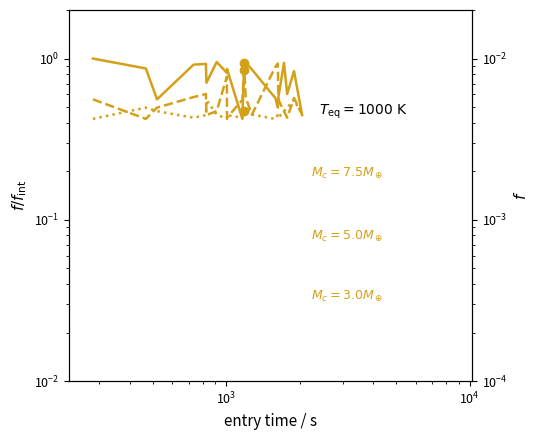

How many intersections are there between instspeed_5.0 and instspeed_3.0?

7